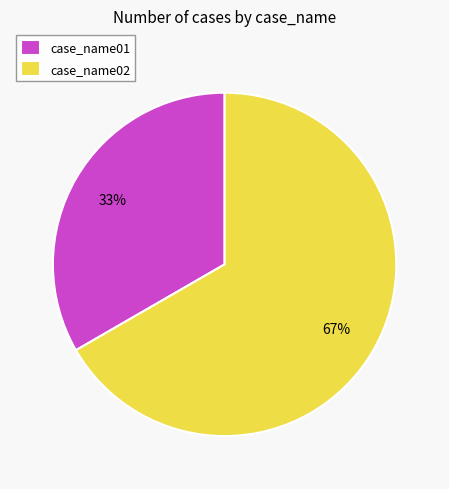

Do case_name02 and case_name01 together represent more than half of the pie?

Yes